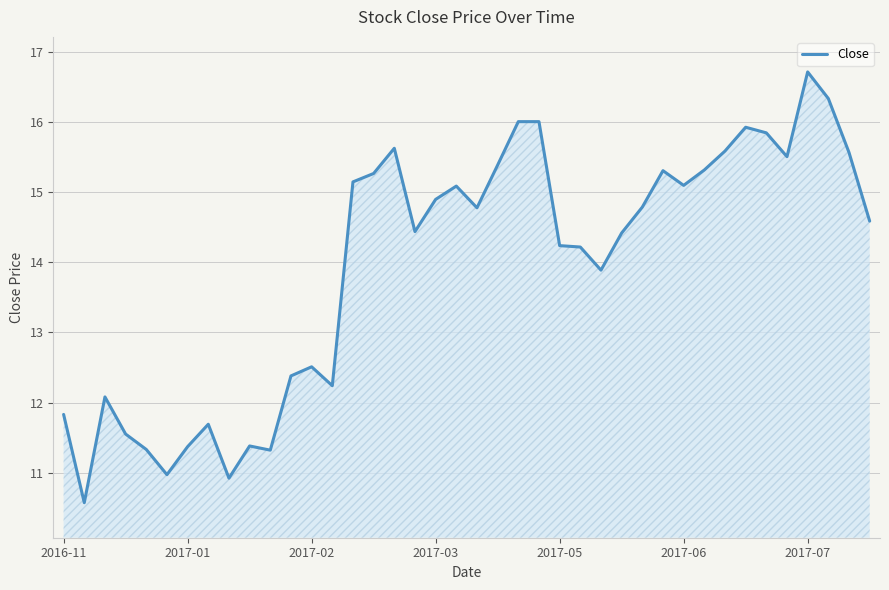

What is the greatest value displayed?

16.7